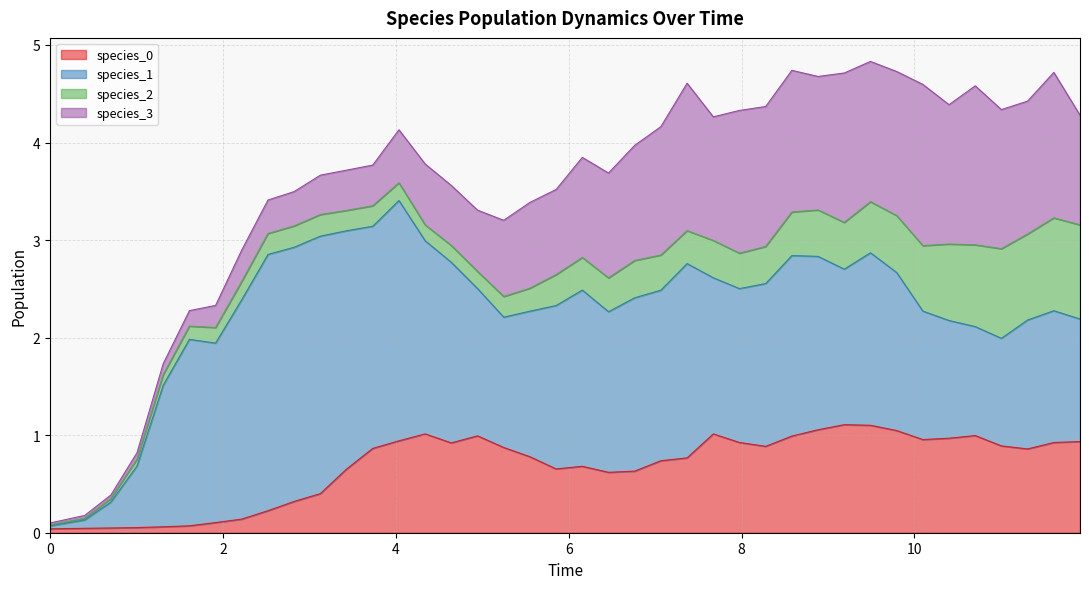

At 28, list the series in order from largest to smallest.

species_1, species_3, species_0, species_2